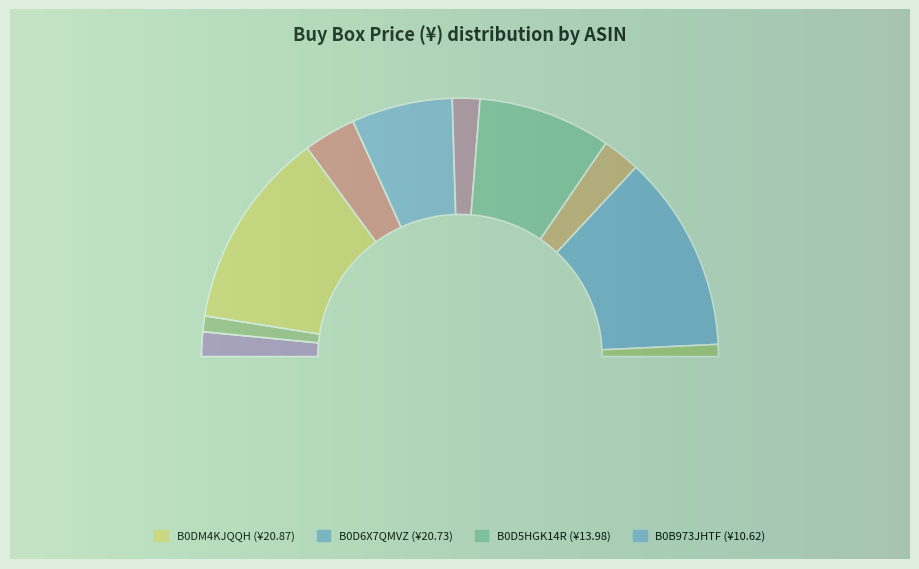

How many segments does this pie chart have?

10